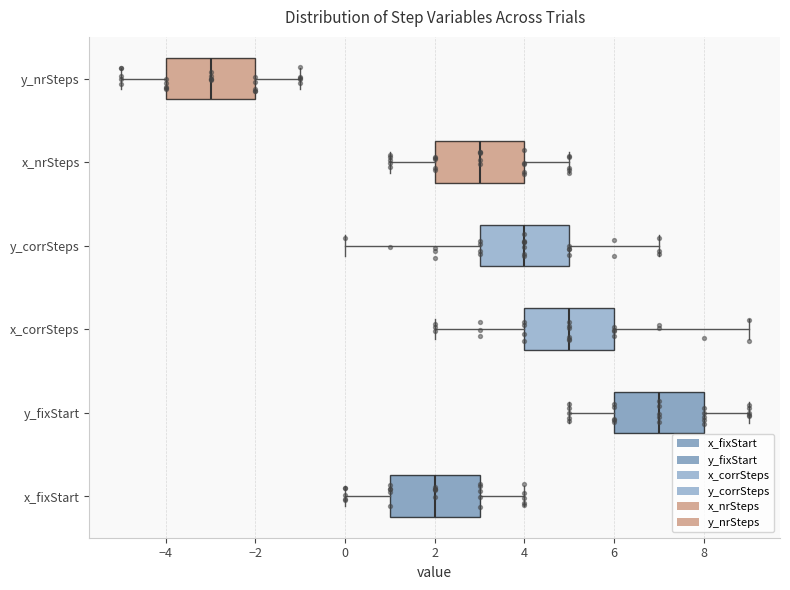

Reading bottom to top, read every box against the x-axis: the position of its median line, the range the box covers, and the ends of its whiskers. The values are not printed on the chart, so give them approximately, as read against the axis.

x_fixStart: median 2, box 1 to 3, whiskers 0 to 4
y_fixStart: median 7, box 6 to 8, whiskers 5 to 9
x_corrSteps: median 5, box 4 to 6, whiskers 2 to 9
y_corrSteps: median 4, box 3 to 5, whiskers 0 to 7
x_nrSteps: median 3, box 2 to 4, whiskers 1 to 5
y_nrSteps: median -3, box -4 to -2, whiskers -5 to -1